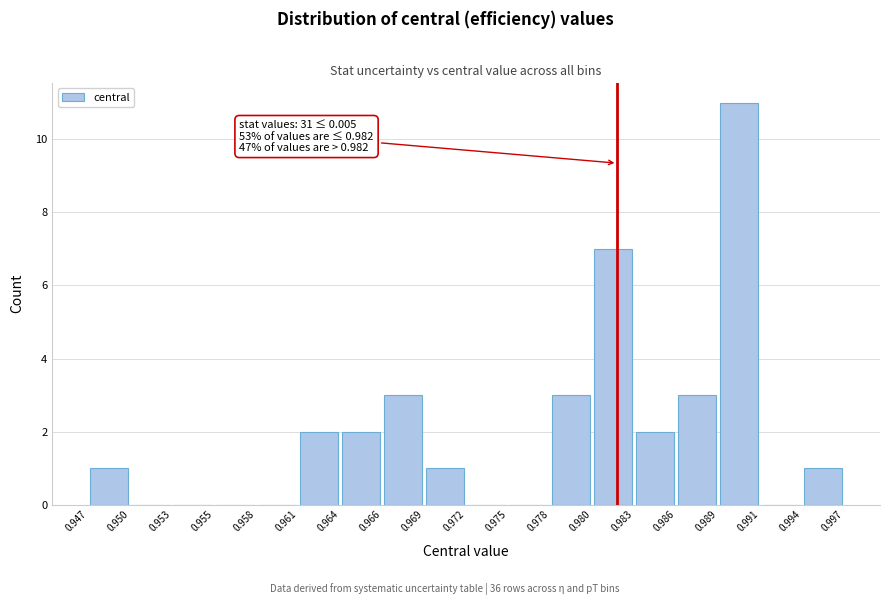

Which range on the x-axis has the tallest bar?

0.989 to 0.991